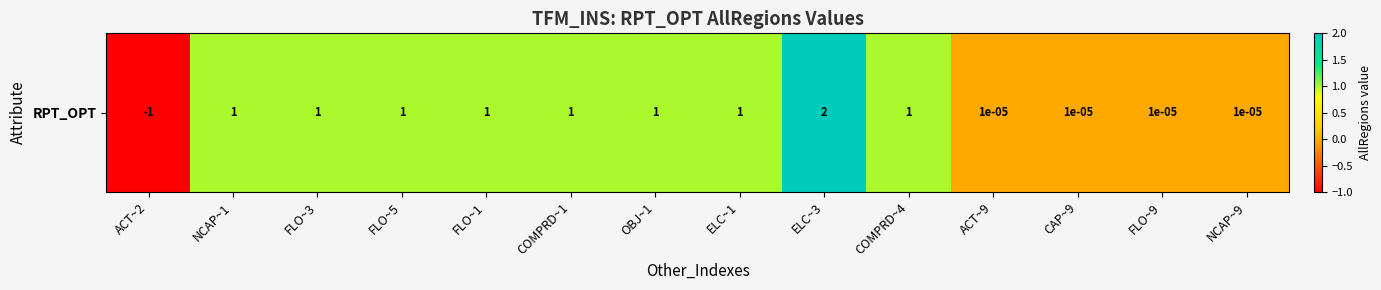

How many data points are less than 1?

5